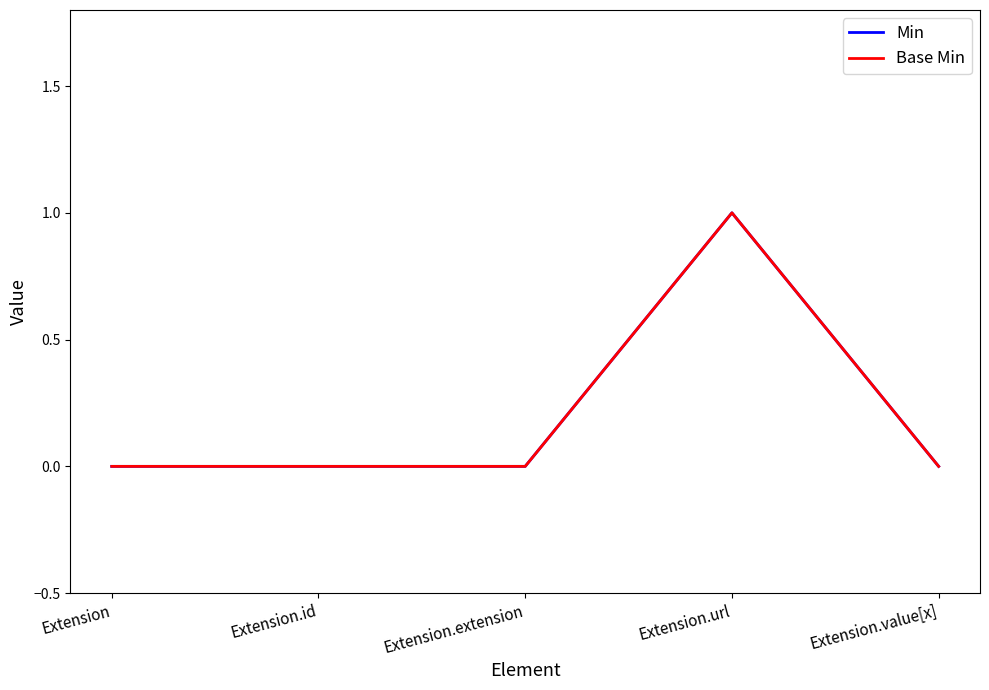

True or false: Min and Base Min intersect in this chart.

False